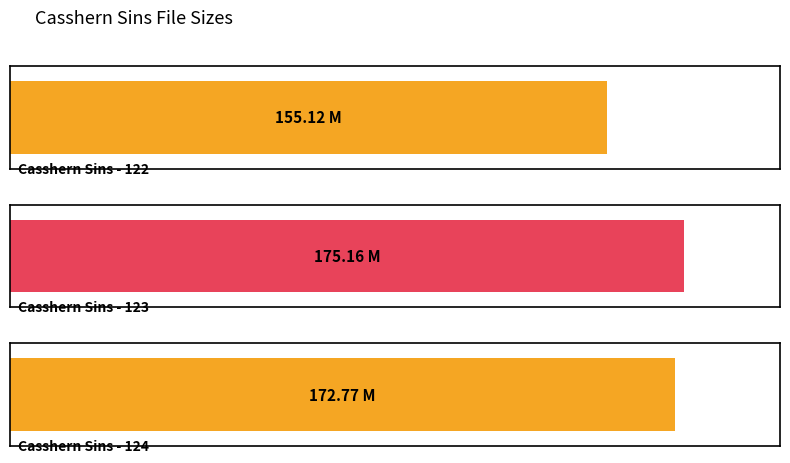

What is the value of the 3rd bar from the left?

172.8